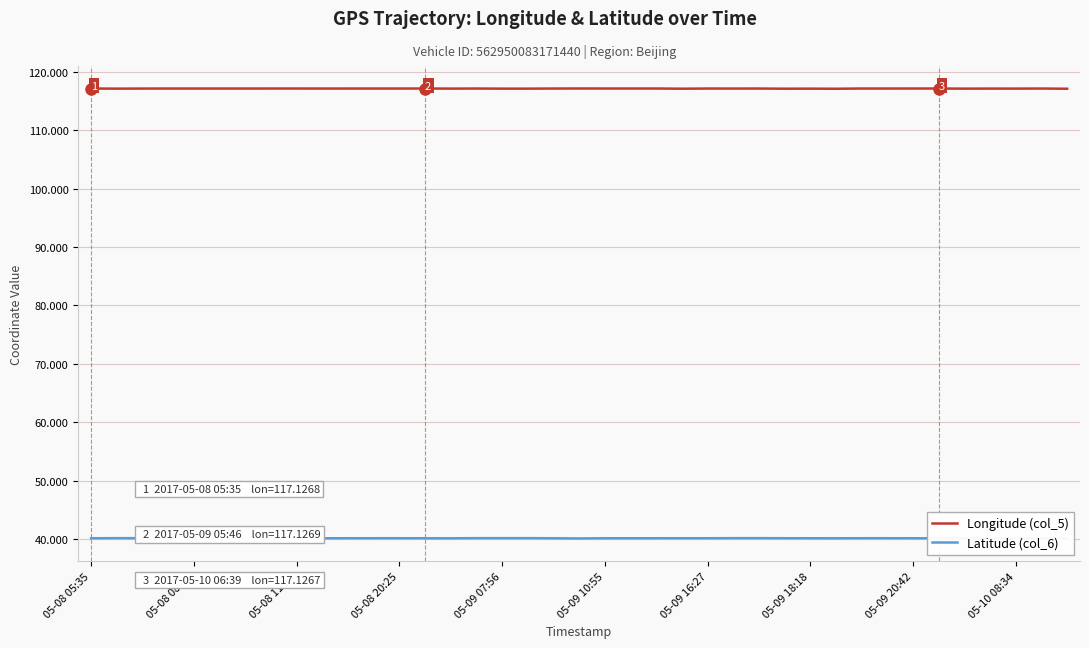

What is the lowest value of the Longitude (col_5) series?

117.1